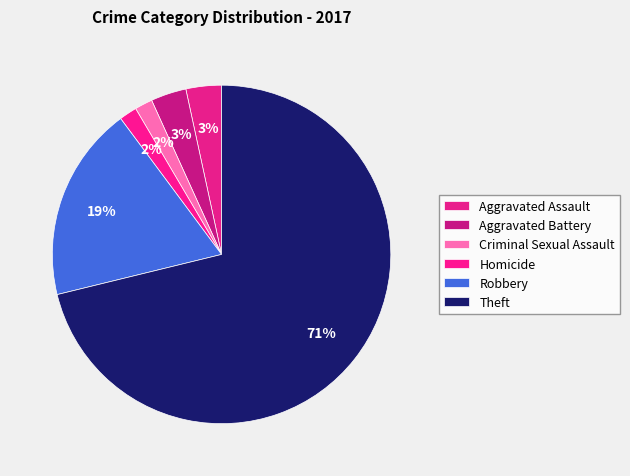

True or false: Aggravated Battery accounts for 3% of the total.

True